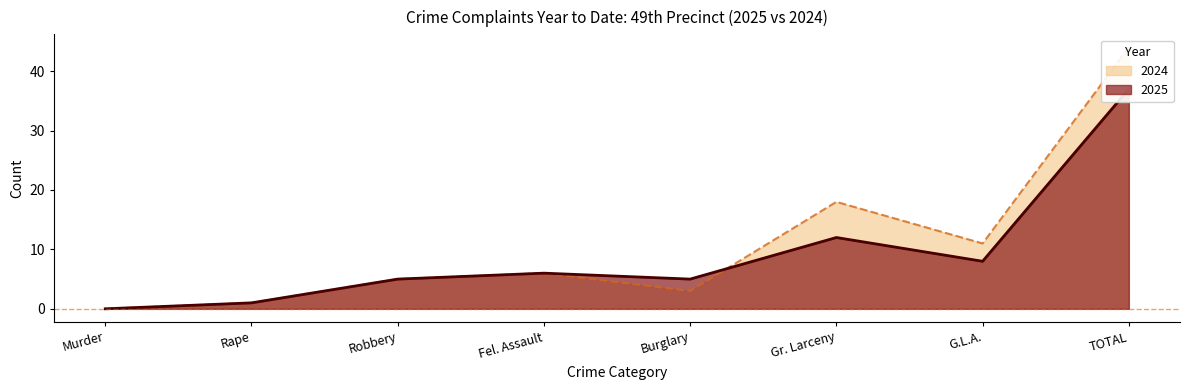

What is the label of the 2nd point from the right?

G.L.A.